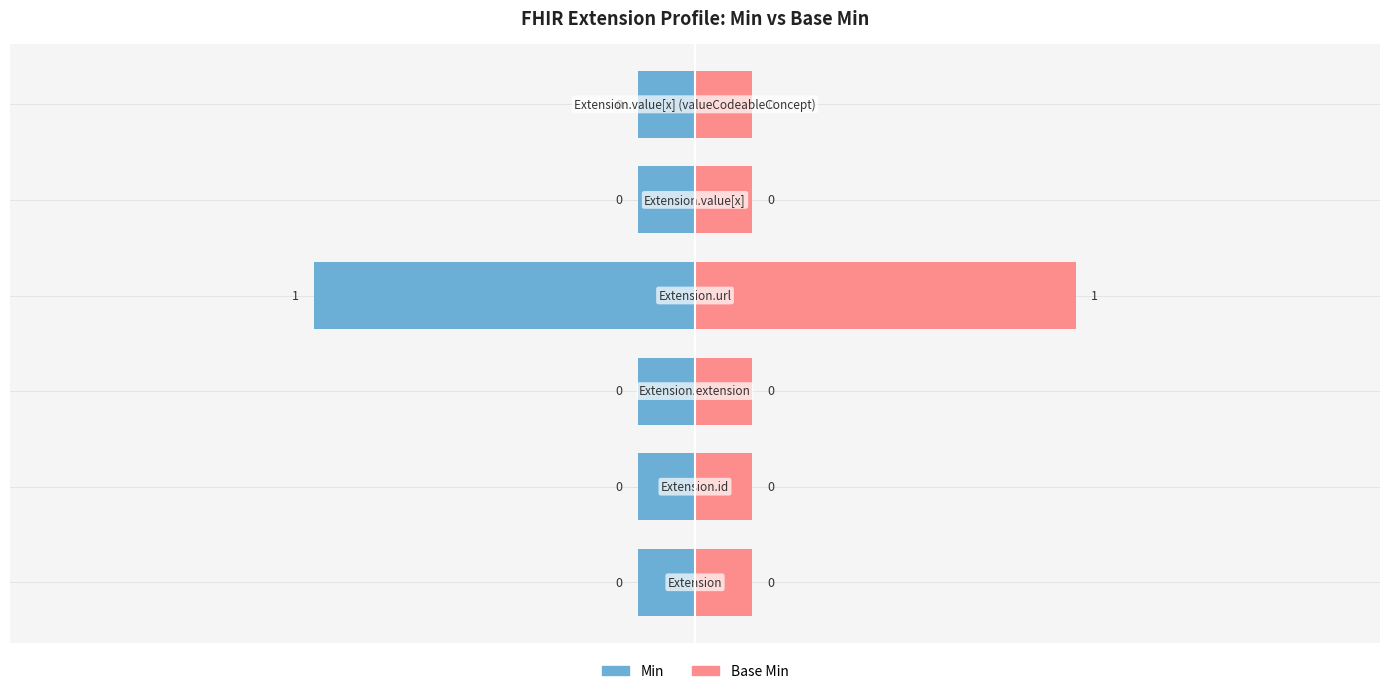

The value of Base Min at 0.0 is 0.1. True or false?

True